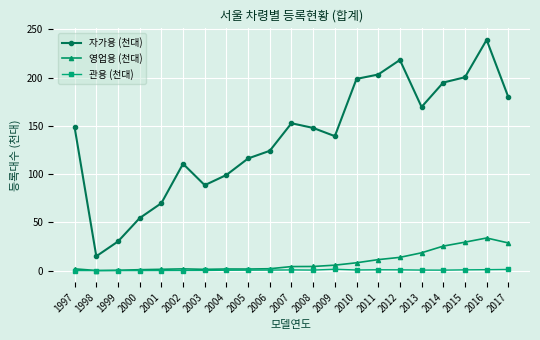

At which label does 자가용 (천대) reach its peak?

2016